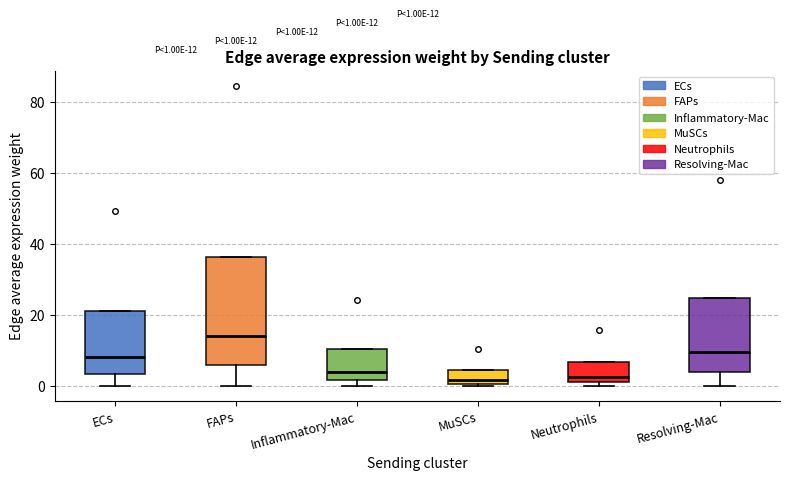

Comparing the boxes themselves (not the whiskers), which one is the tallest?

FAPs